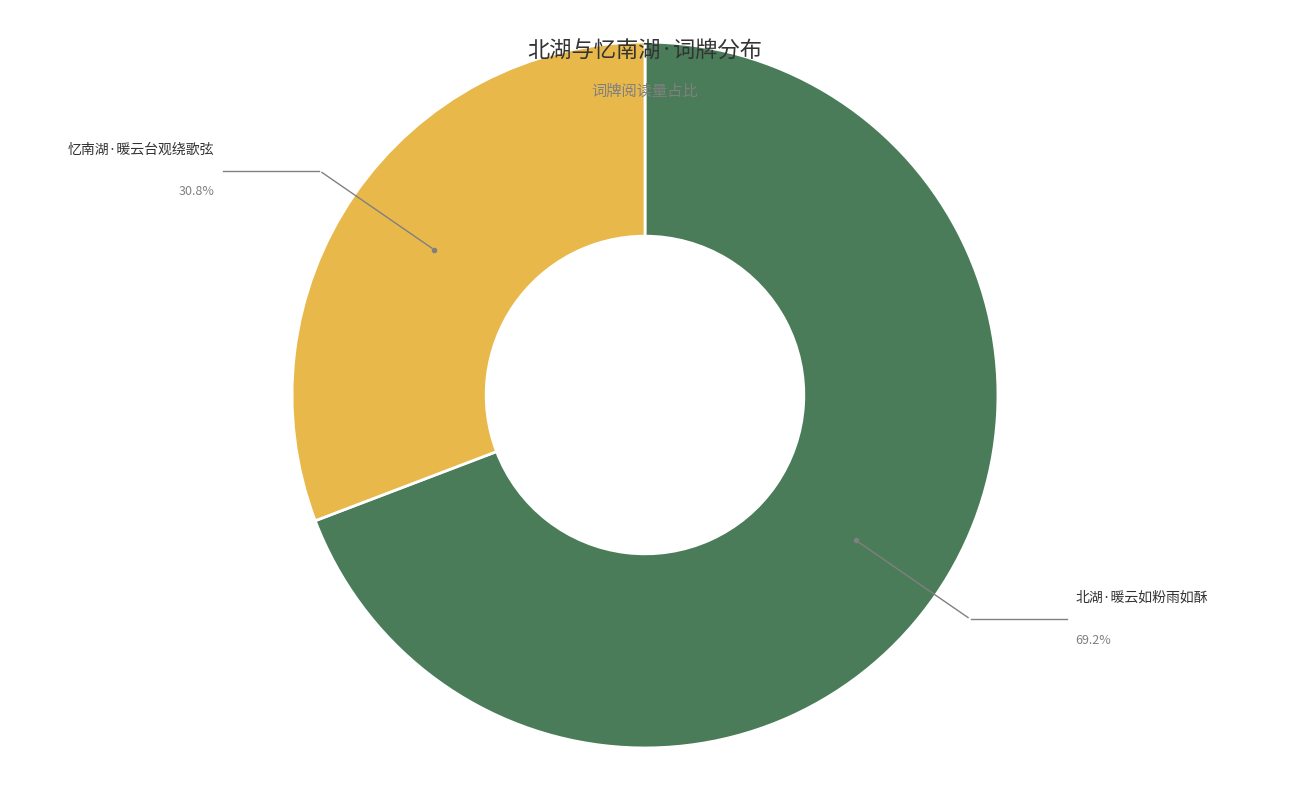

Is there a majority slice in this chart?

Yes